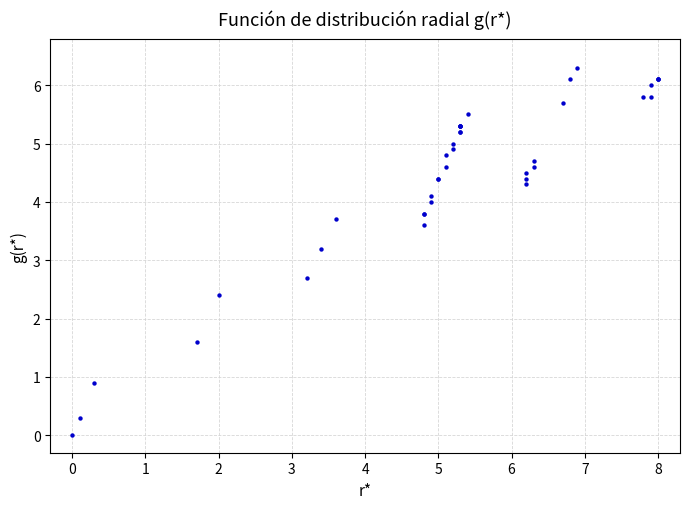

What Y value in the scatter plot is closest to 3?

3.2